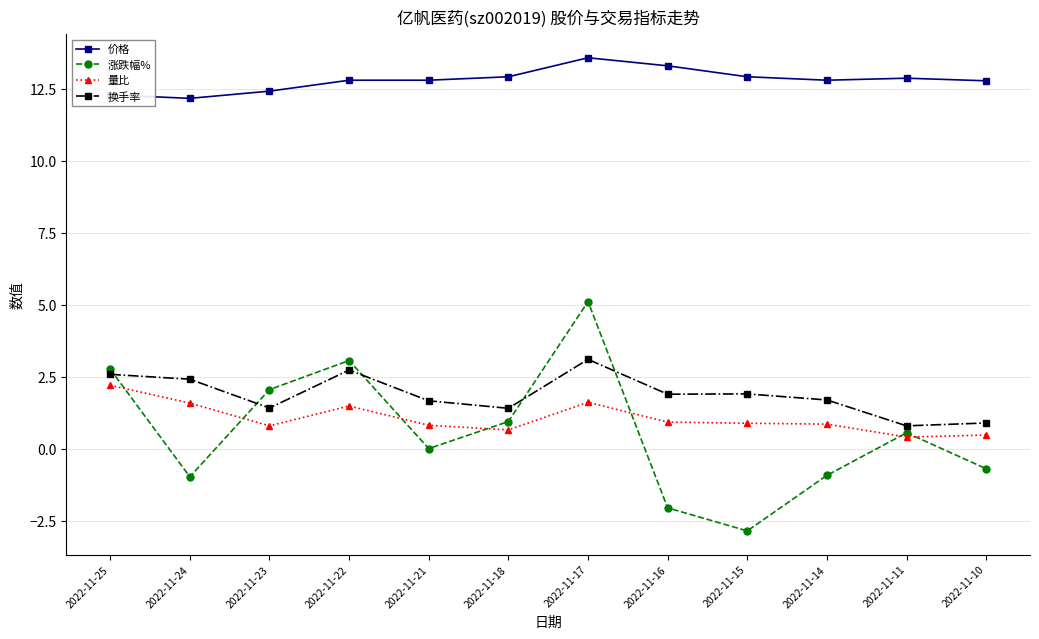

What is the value of the 换手率 point at the 10th from the left?

1.7